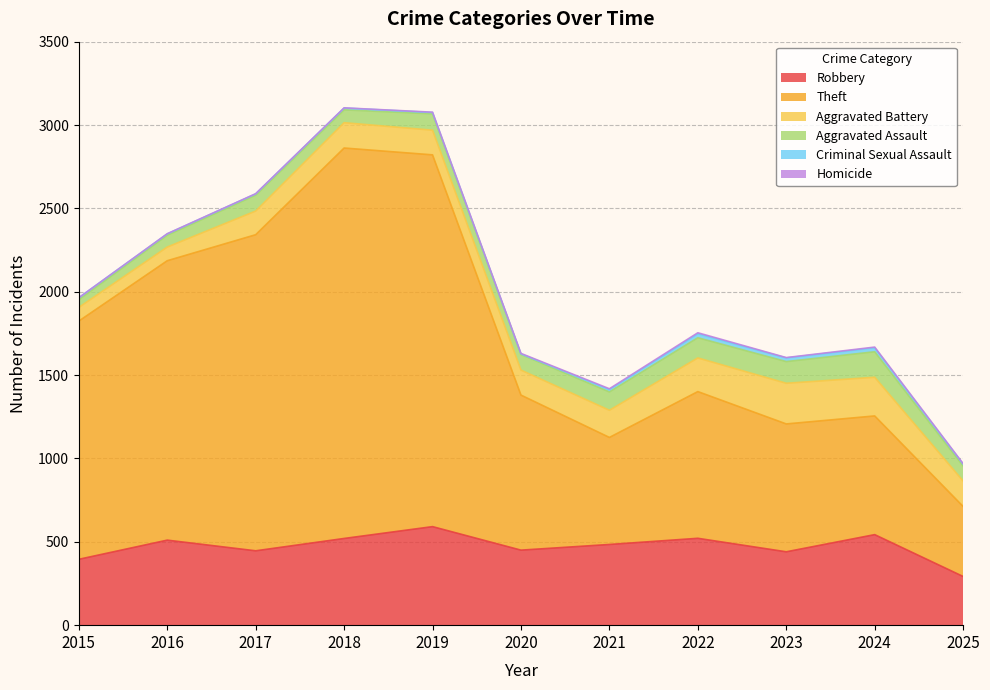

List the labels in order of Criminal Sexual Assault value, largest first.

2022, 2024, 2023, 2021, 2015, 2018, 2025, 2016, 2017, 2019, 2020